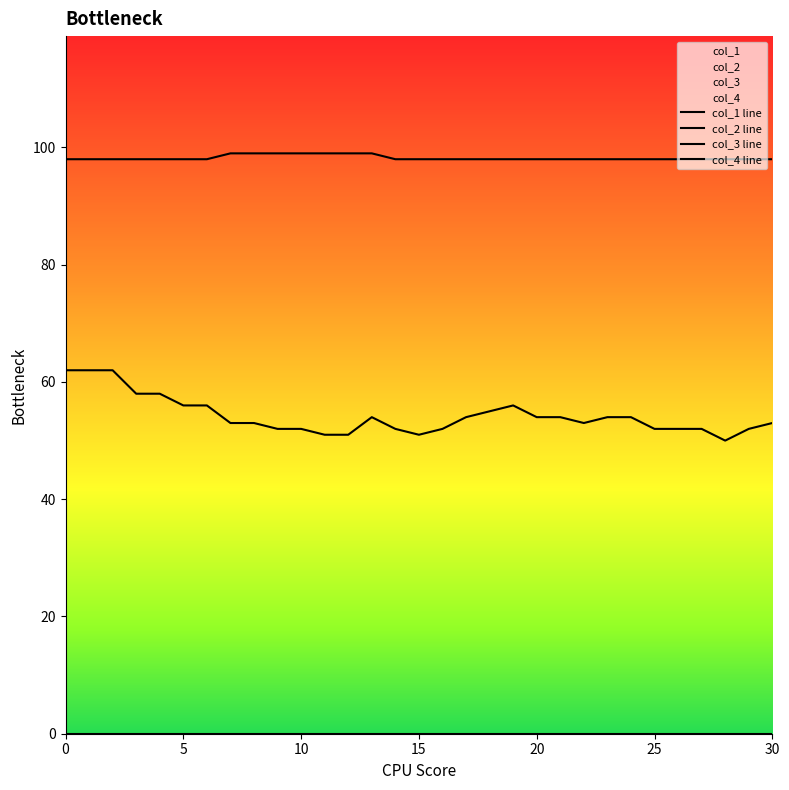

What are all the series names shown in the legend?

col_1 line, col_2 line, col_3 line, col_4 line